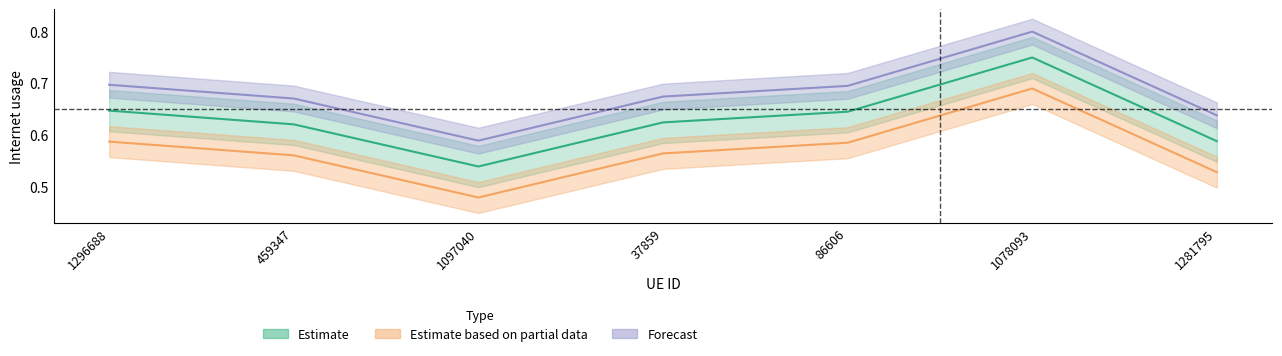

The chart shows a value of 0.5 at 1097040. True or false?

True